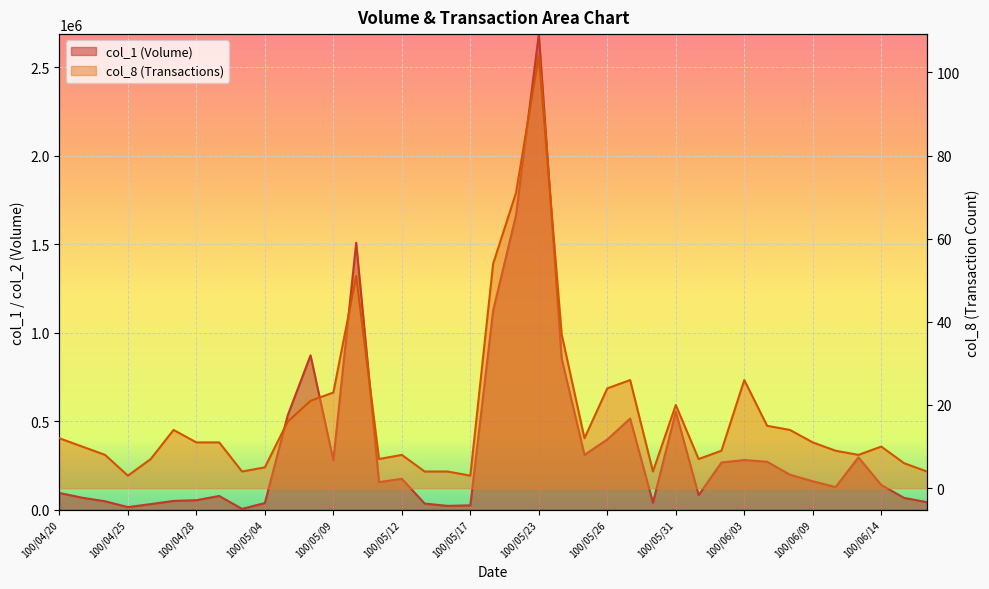

Reading left to right, what are all the values shown in this chart?

col_1: 100/04/20=95000	100/04/21=68000	100/04/22=48000	100/04/25=15000	100/04/26=32000	100/04/27=50000	100/04/28=54000	100/04/29=78000	100/05/03=5000	100/05/04=38000	100/05/05=533000	100/05/06=872000	100/05/09=280000	100/05/10=1508000	100/05/11=156000	100/05/12=175000	100/05/13=35000	100/05/16=22000	100/05/17=25000	100/05/19=1126000	100/05/20=1663000	100/05/23=2686000	100/05/24=854000	100/05/25=310000	100/05/26=397000	100/05/27=515000	100/05/30=40000	100/05/31=554000	100/06/01=83000	100/06/02=267000	100/06/03=281000	100/06/07=271000	100/06/08=198000	100/06/09=161000	100/06/10=128000	100/06/13=296000	100/06/14=140000	100/06/15=67000	100/06/16=43000
col_8: 100/04/20=12	100/04/21=10	100/04/22=8	100/04/25=3	100/04/26=7	100/04/27=14	100/04/28=11	100/04/29=11	100/05/03=4	100/05/04=5	100/05/05=16	100/05/06=21	100/05/09=23	100/05/10=51	100/05/11=7	100/05/12=8	100/05/13=4	100/05/16=4	100/05/17=3	100/05/19=54	100/05/20=71	100/05/23=104	100/05/24=37	100/05/25=12	100/05/26=24	100/05/27=26	100/05/30=4	100/05/31=20	100/06/01=7	100/06/02=9	100/06/03=26	100/06/07=15	100/06/08=14	100/06/09=11	100/06/10=9	100/06/13=8	100/06/14=10	100/06/15=6	100/06/16=4